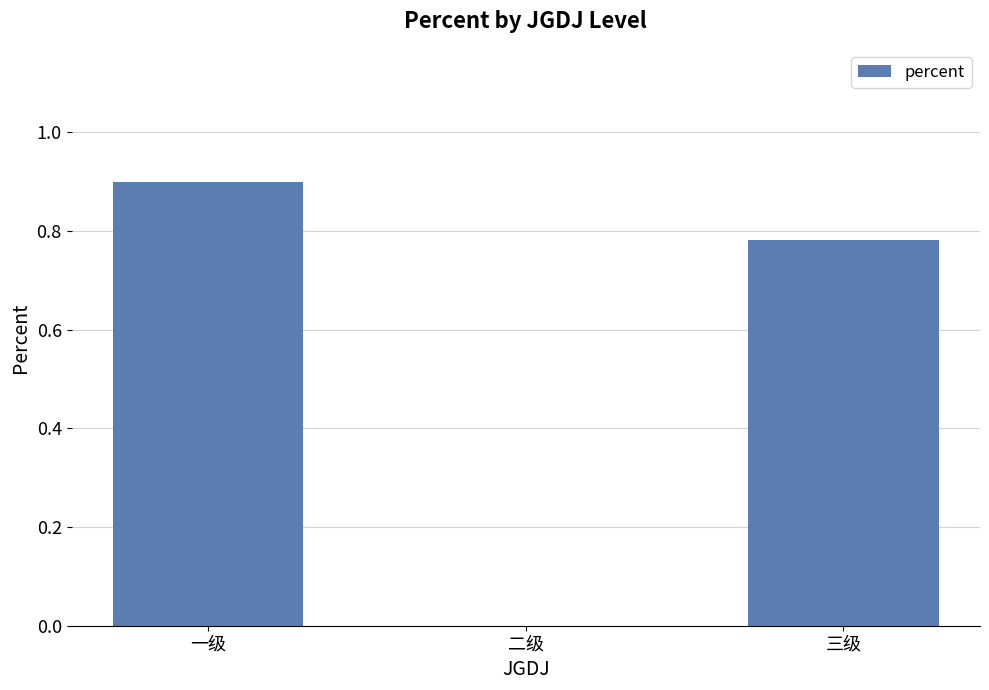

What is the greatest value displayed?

0.9